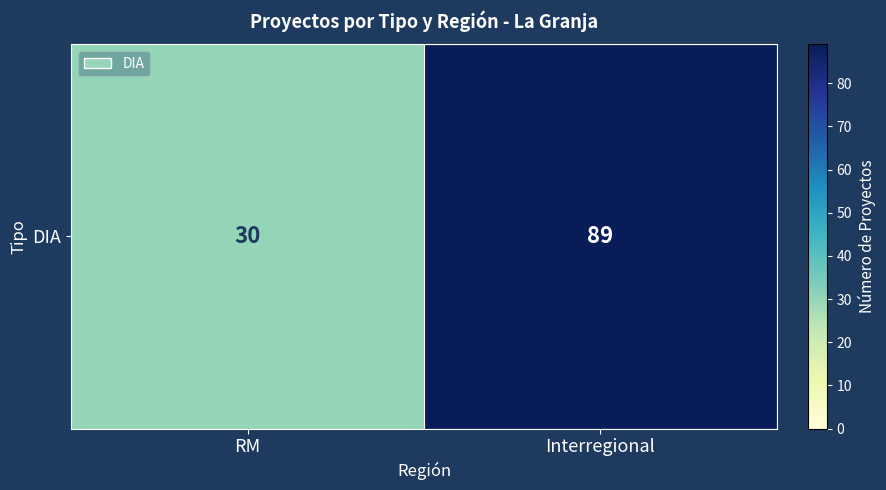

List the labels in order of value, largest first.

Interregional, RM